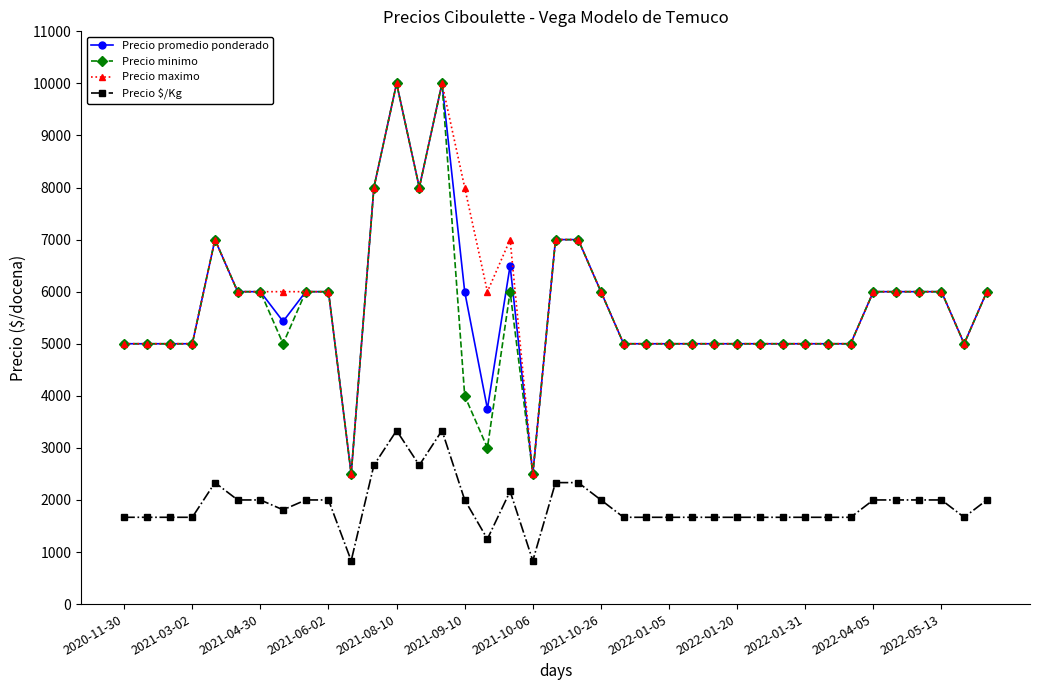

At how many categories does at least one series exceed 3870?

37